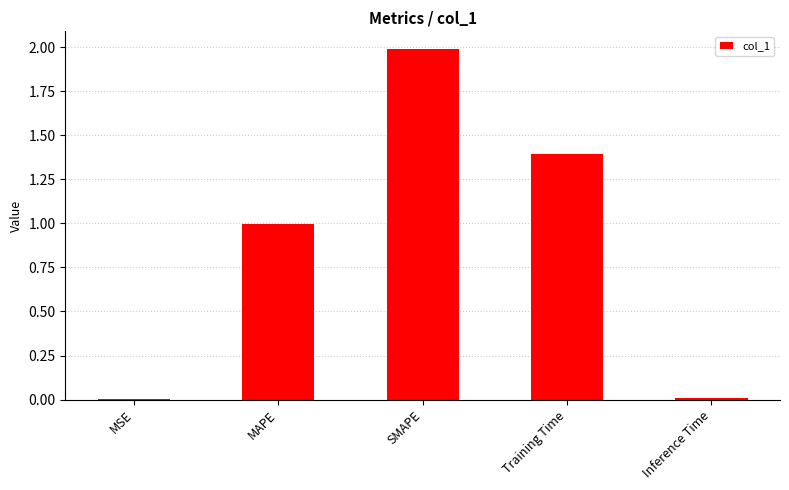

What value does the data have at SMAPE?

2.0